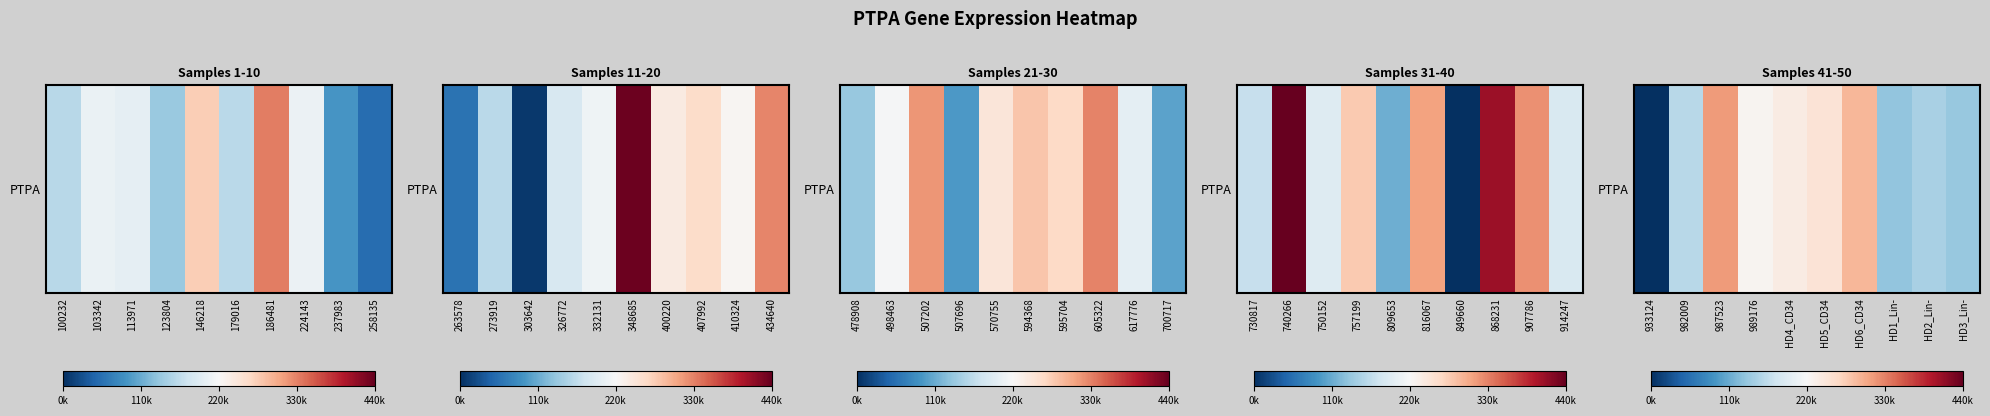

True or false: the data shows 28438 at HD1_Lin-.

False